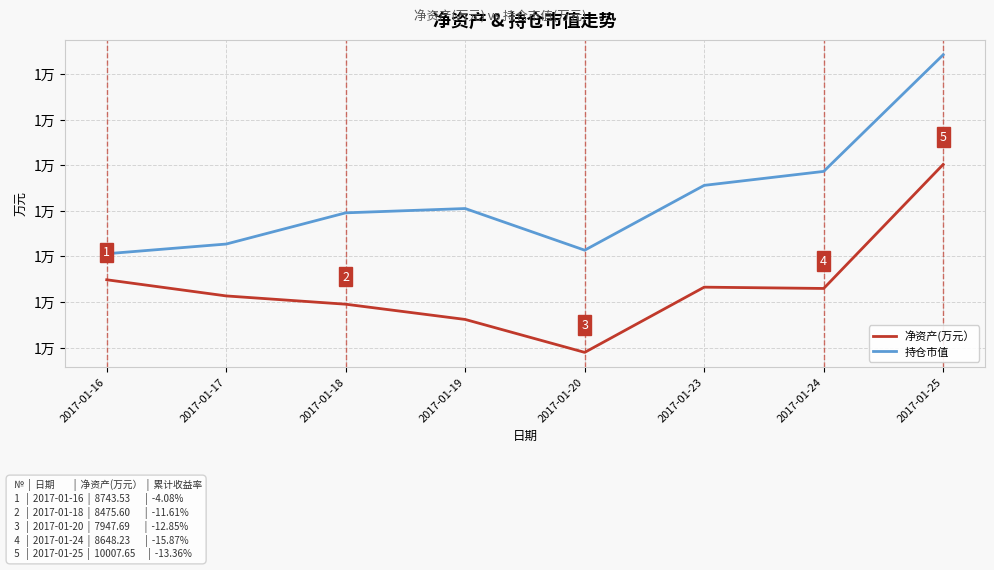

Does the chart display data point markers on the line(s)?

No